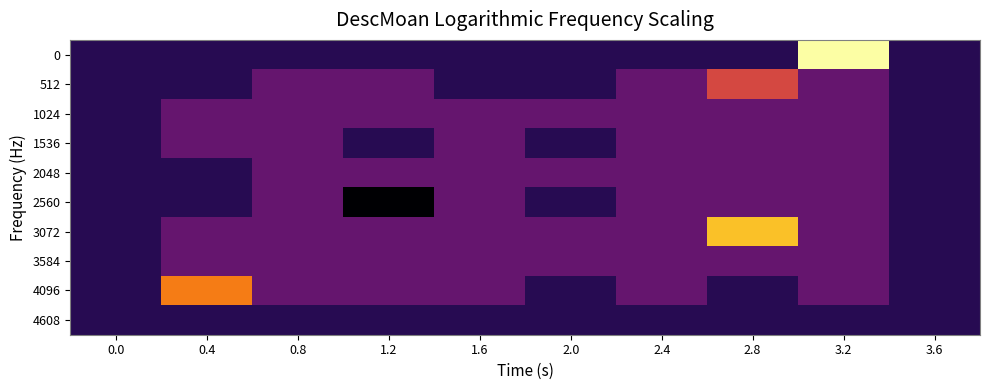

At 1.6, list the series in order from largest to smallest.

1024, 1536, 2048, 2560, 3072, 3584, 4096, 0, 512, 4608